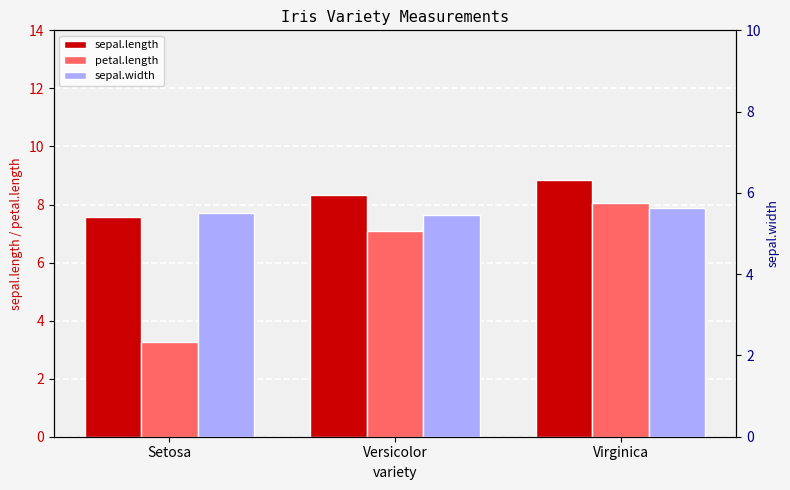

What is the label of the 3rd bar from the right?

Setosa